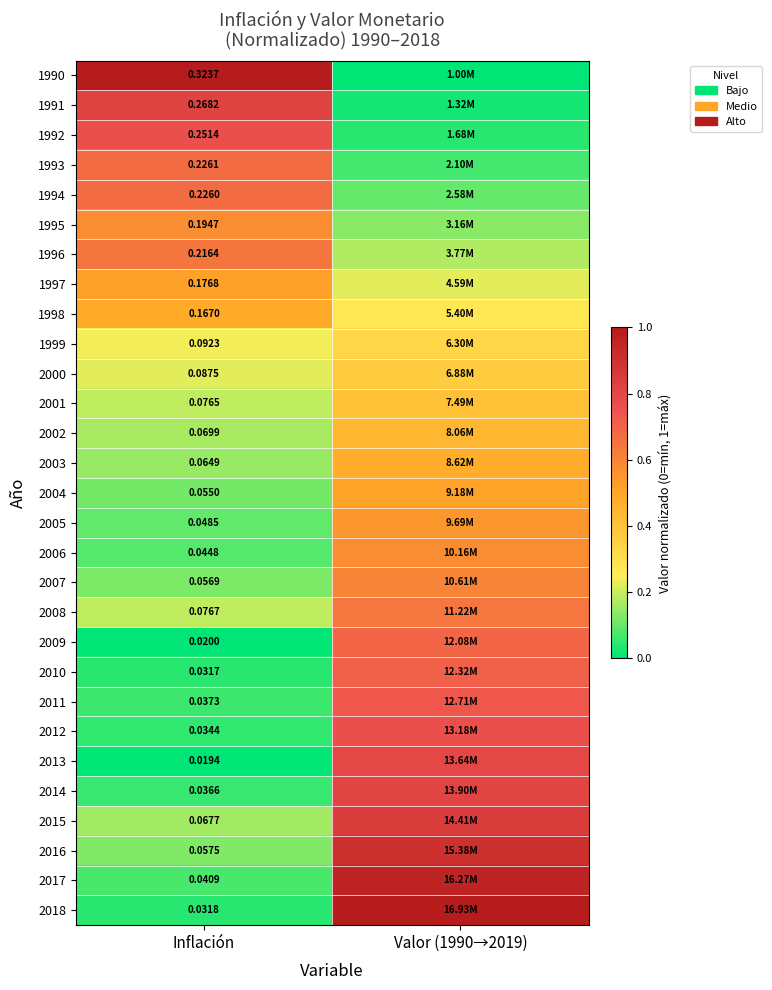

Is the value of 2013 at Inflación greater than the value of 2005 at Inflación?

No